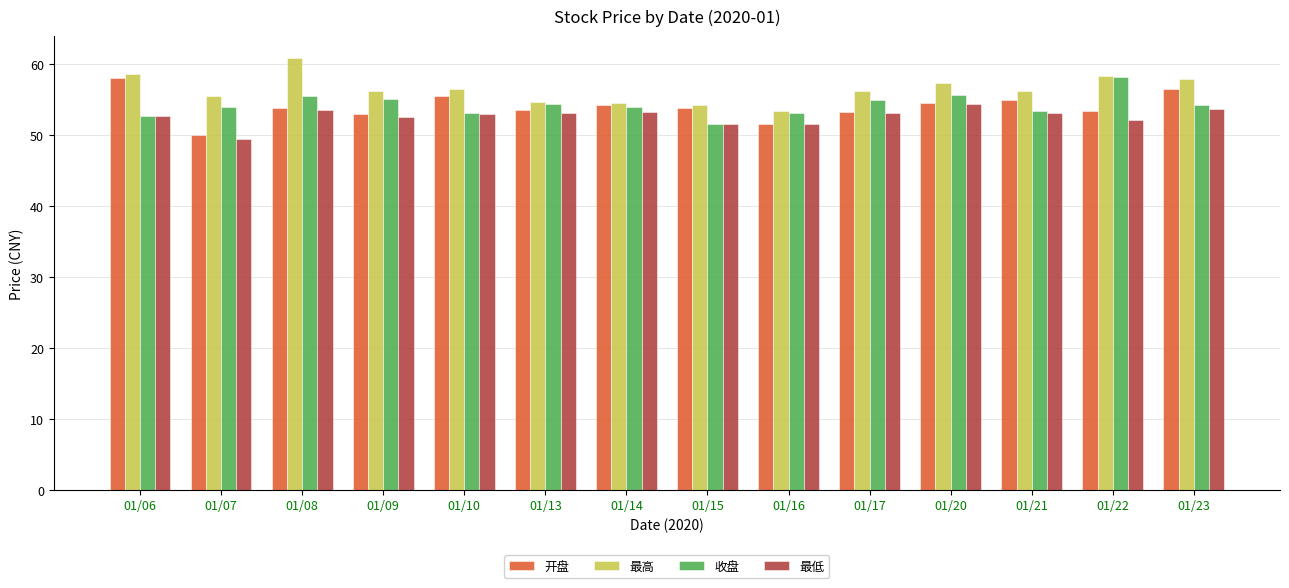

At which label does 开盘 reach its minimum?

01/07